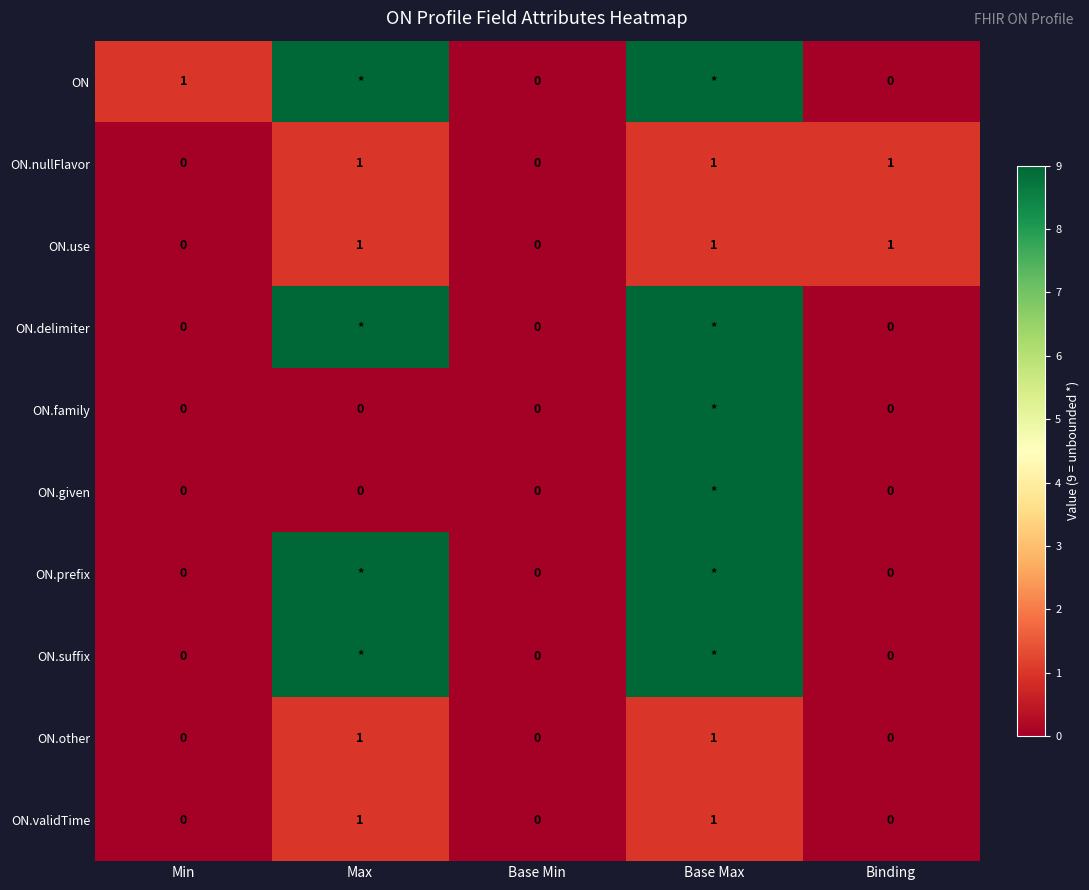

The ON.nullFlavor series shows 1 at Binding. True or false?

True